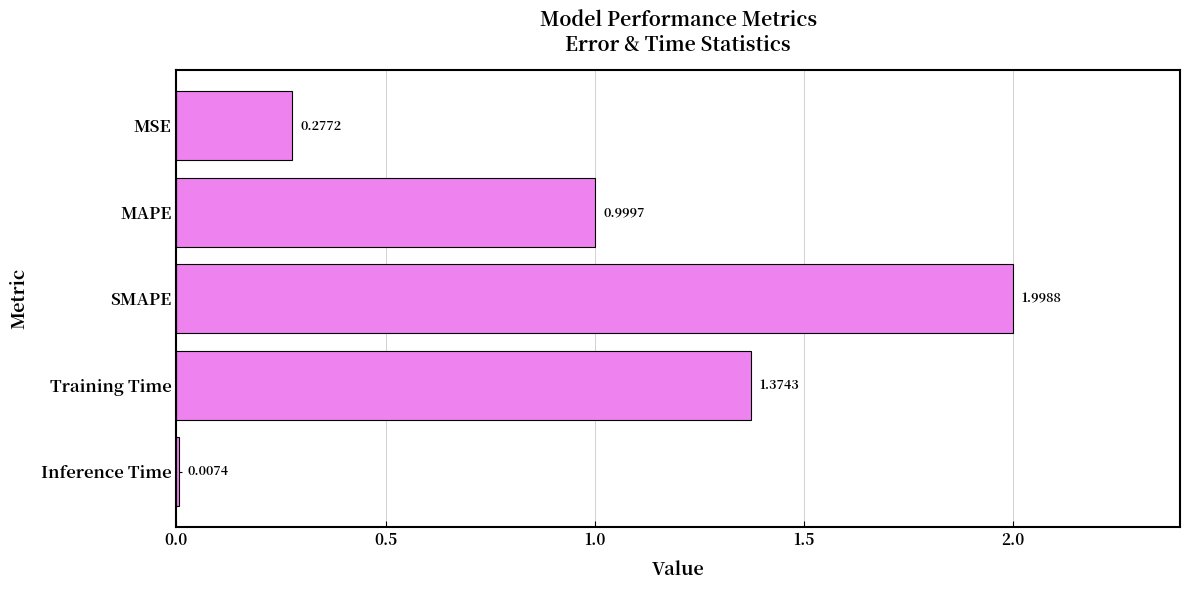

What is the label of the 5th bar from the bottom?

MSE